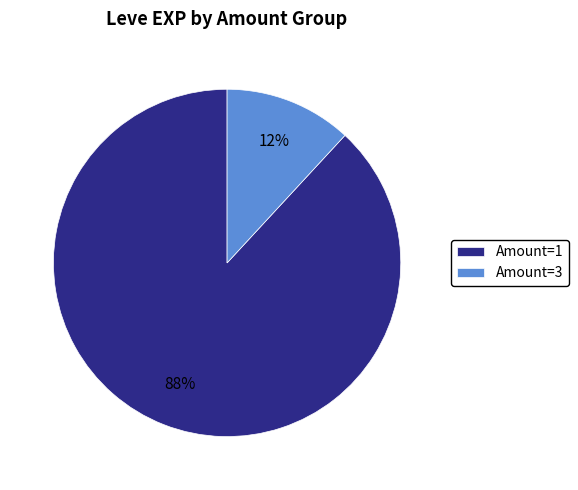

Is it true that Amount=3 is 12% of the pie?

True